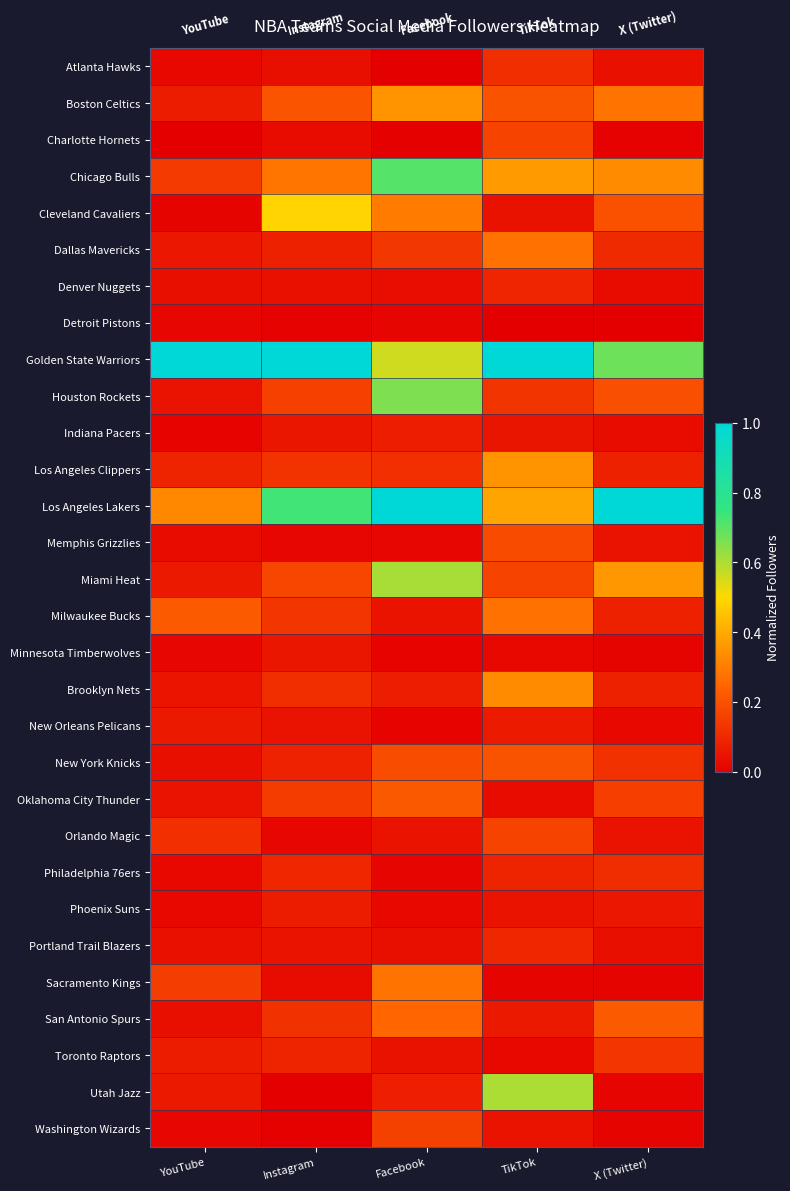

Reading right to left, extract all data points from this chart.

Atlanta Hawks: X (Twitter)=0.0	TikTok=0.1	Facebook=0.0	Instagram=0.0	YouTube=0.0
Boston Celtics: X (Twitter)=0.3	TikTok=0.2	Facebook=0.3	Instagram=0.2	YouTube=0.1
Charlotte Hornets: X (Twitter)=0.0	TikTok=0.2	Facebook=0.0	Instagram=0.0	YouTube=0.0
Chicago Bulls: X (Twitter)=0.3	TikTok=0.4	Facebook=0.7	Instagram=0.3	YouTube=0.1
Cleveland Cavaliers: X (Twitter)=0.2	TikTok=0.0	Facebook=0.3	Instagram=0.5	YouTube=0.0
Dallas Mavericks: X (Twitter)=0.1	TikTok=0.3	Facebook=0.1	Instagram=0.1	YouTube=0.1
Denver Nuggets: X (Twitter)=0.0	TikTok=0.1	Facebook=0.0	Instagram=0.0	YouTube=0.0
Detroit Pistons: X (Twitter)=0.0	TikTok=0.0	Facebook=0.0	Instagram=0.0	YouTube=0.0
Golden State Warriors: X (Twitter)=0.7	TikTok=1.0	Facebook=0.6	Instagram=1.0	YouTube=1.0
Houston Rockets: X (Twitter)=0.2	TikTok=0.1	Facebook=0.7	Instagram=0.2	YouTube=0.0
Indiana Pacers: X (Twitter)=0.0	TikTok=0.1	Facebook=0.1	Instagram=0.1	YouTube=0.0
Los Angeles Clippers: X (Twitter)=0.1	TikTok=0.3	Facebook=0.1	Instagram=0.1	YouTube=0.1
Los Angeles Lakers: X (Twitter)=1.0	TikTok=0.4	Facebook=1.0	Instagram=0.7	YouTube=0.3
Memphis Grizzlies: X (Twitter)=0.0	TikTok=0.2	Facebook=0.0	Instagram=0.0	YouTube=0.0
Miami Heat: X (Twitter)=0.4	TikTok=0.2	Facebook=0.6	Instagram=0.2	YouTube=0.1
Milwaukee Bucks: X (Twitter)=0.1	TikTok=0.3	Facebook=0.0	Instagram=0.1	YouTube=0.2
Minnesota Timberwolves: X (Twitter)=0.0	TikTok=0.0	Facebook=0.0	Instagram=0.1	YouTube=0.0
Brooklyn Nets: X (Twitter)=0.1	TikTok=0.3	Facebook=0.1	Instagram=0.1	YouTube=0.1
New Orleans Pelicans: X (Twitter)=0.0	TikTok=0.1	Facebook=0.0	Instagram=0.0	YouTube=0.1
New York Knicks: X (Twitter)=0.1	TikTok=0.2	Facebook=0.2	Instagram=0.1	YouTube=0.0
Oklahoma City Thunder: X (Twitter)=0.2	TikTok=0.0	Facebook=0.2	Instagram=0.1	YouTube=0.0
Orlando Magic: X (Twitter)=0.0	TikTok=0.2	Facebook=0.0	Instagram=0.0	YouTube=0.1
Philadelphia 76ers: X (Twitter)=0.1	TikTok=0.1	Facebook=0.0	Instagram=0.1	YouTube=0.0
Phoenix Suns: X (Twitter)=0.1	TikTok=0.1	Facebook=0.0	Instagram=0.1	YouTube=0.0
Portland Trail Blazers: X (Twitter)=0.0	TikTok=0.1	Facebook=0.0	Instagram=0.1	YouTube=0.0
Sacramento Kings: X (Twitter)=0.0	TikTok=0.0	Facebook=0.3	Instagram=0.0	YouTube=0.2
San Antonio Spurs: X (Twitter)=0.2	TikTok=0.1	Facebook=0.2	Instagram=0.1	YouTube=0.0
Toronto Raptors: X (Twitter)=0.1	TikTok=0.0	Facebook=0.0	Instagram=0.1	YouTube=0.1
Utah Jazz: X (Twitter)=0.0	TikTok=0.6	Facebook=0.1	Instagram=0.0	YouTube=0.1
Washington Wizards: X (Twitter)=0.0	TikTok=0.0	Facebook=0.2	Instagram=0.0	YouTube=0.0